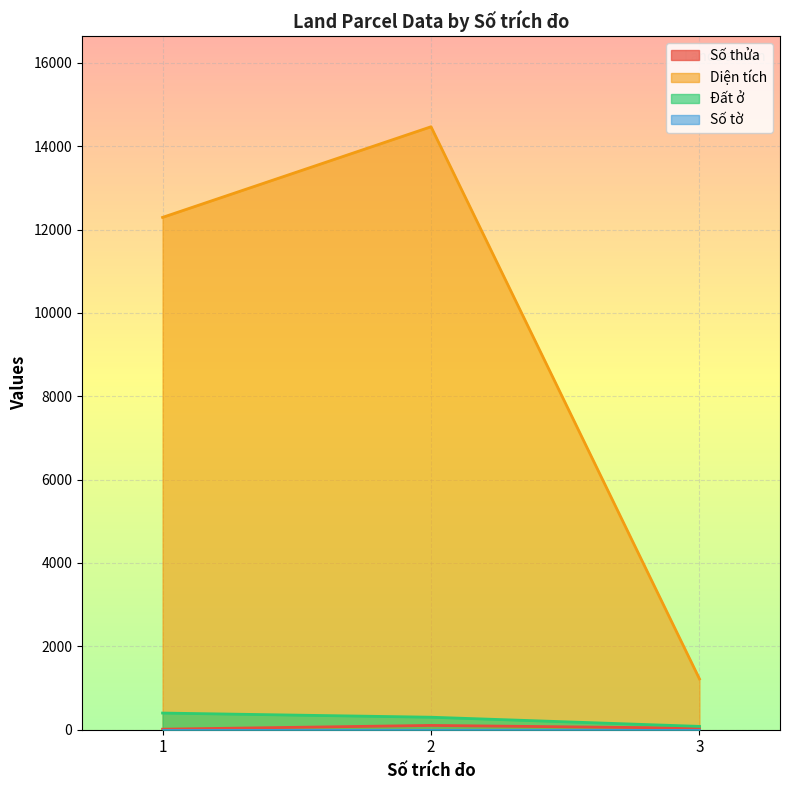

At which label does Diện tích first exceed 12291?

1